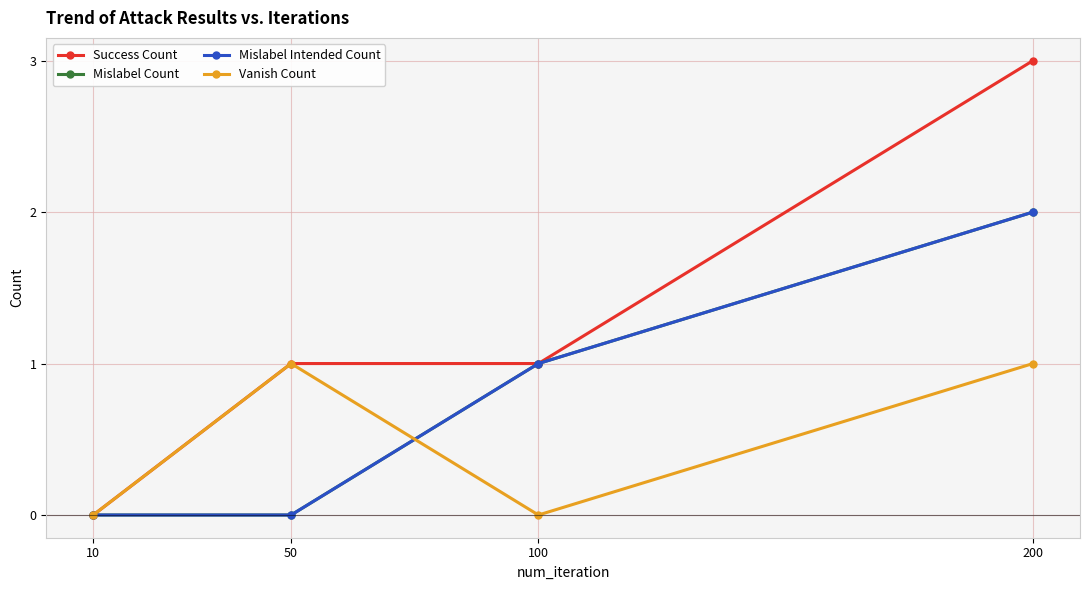

Does the chart have visible grid lines?

Yes